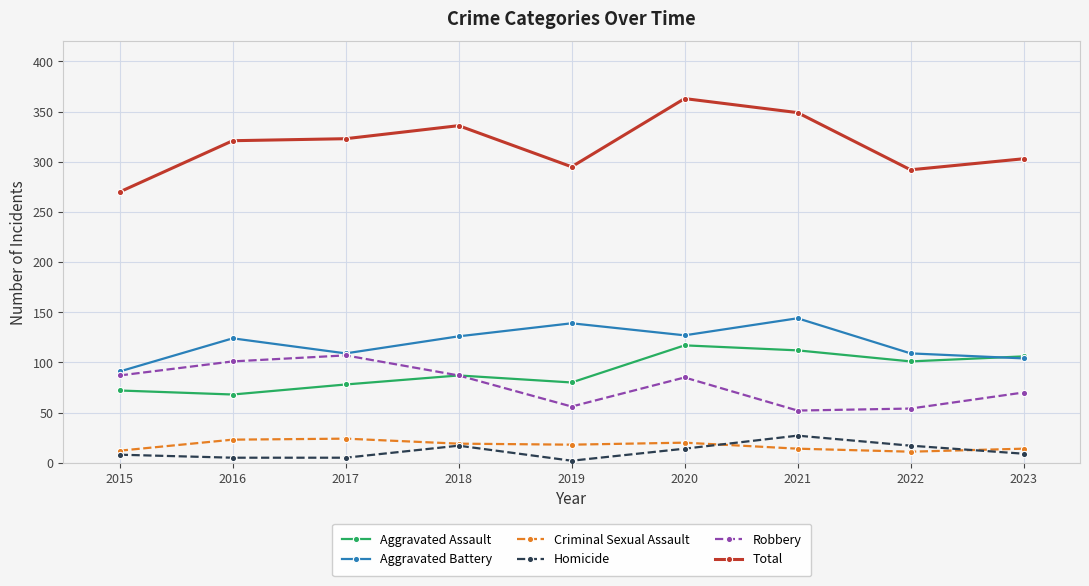

Where is the first local maximum for Aggravated Battery?

2016